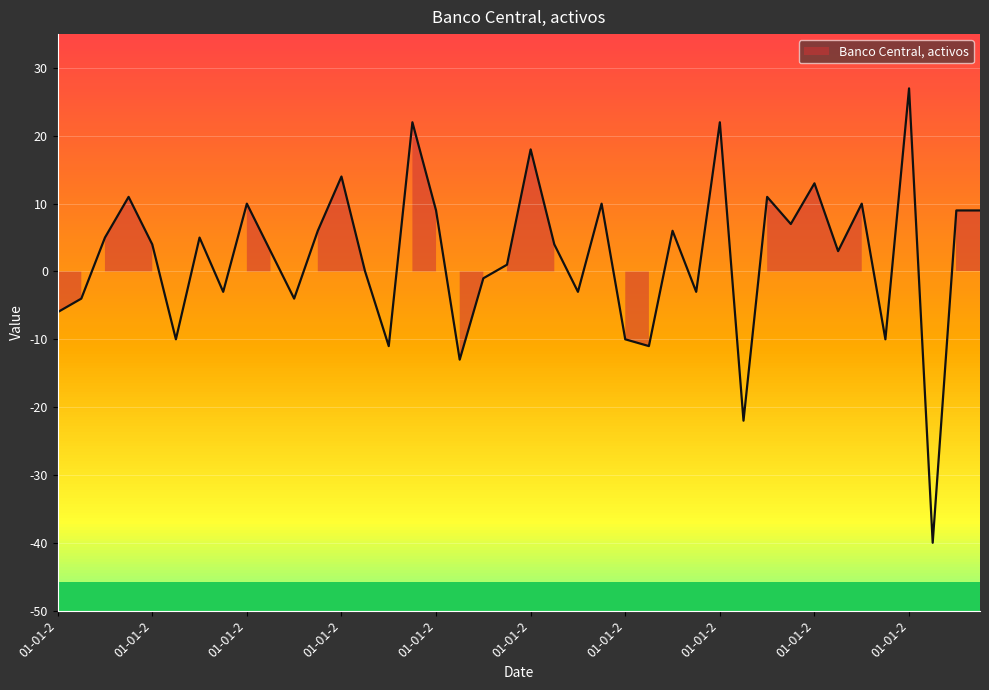

What is the average value?

2